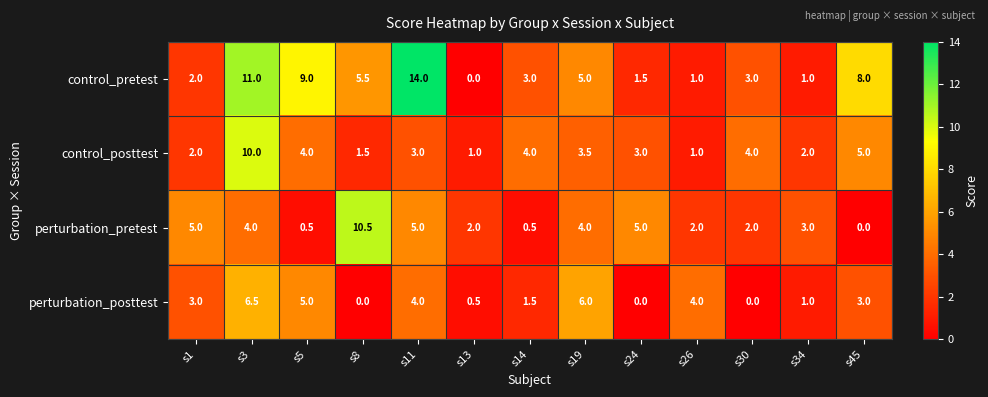

Which series has the largest total across all categories?

control_pretest